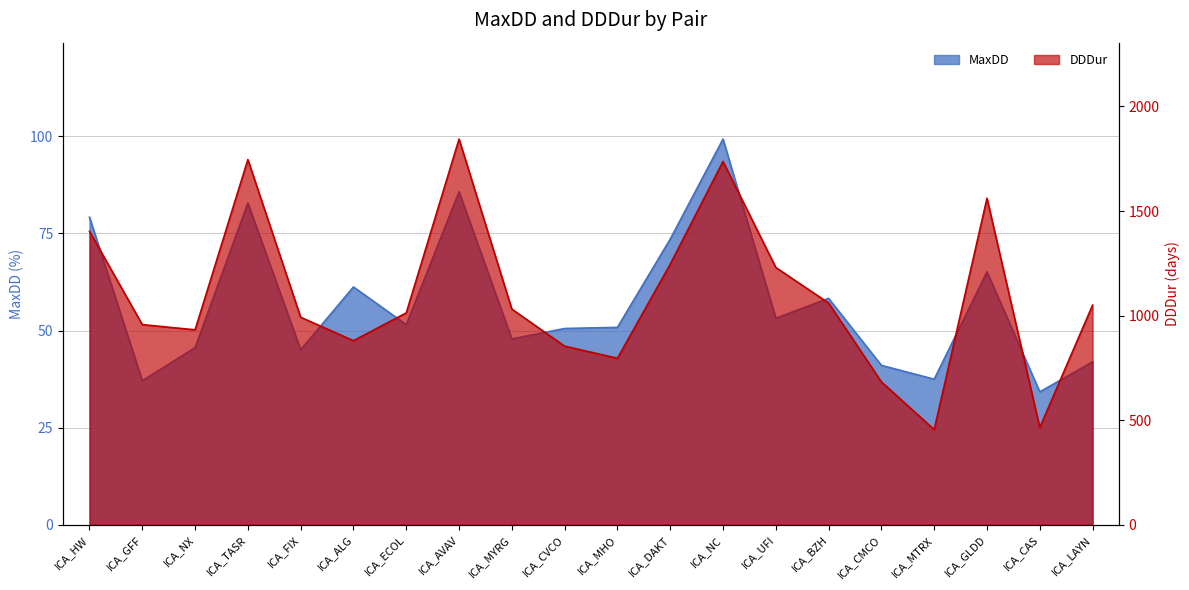

At which label does MaxDD reach its peak?

ICA_NC